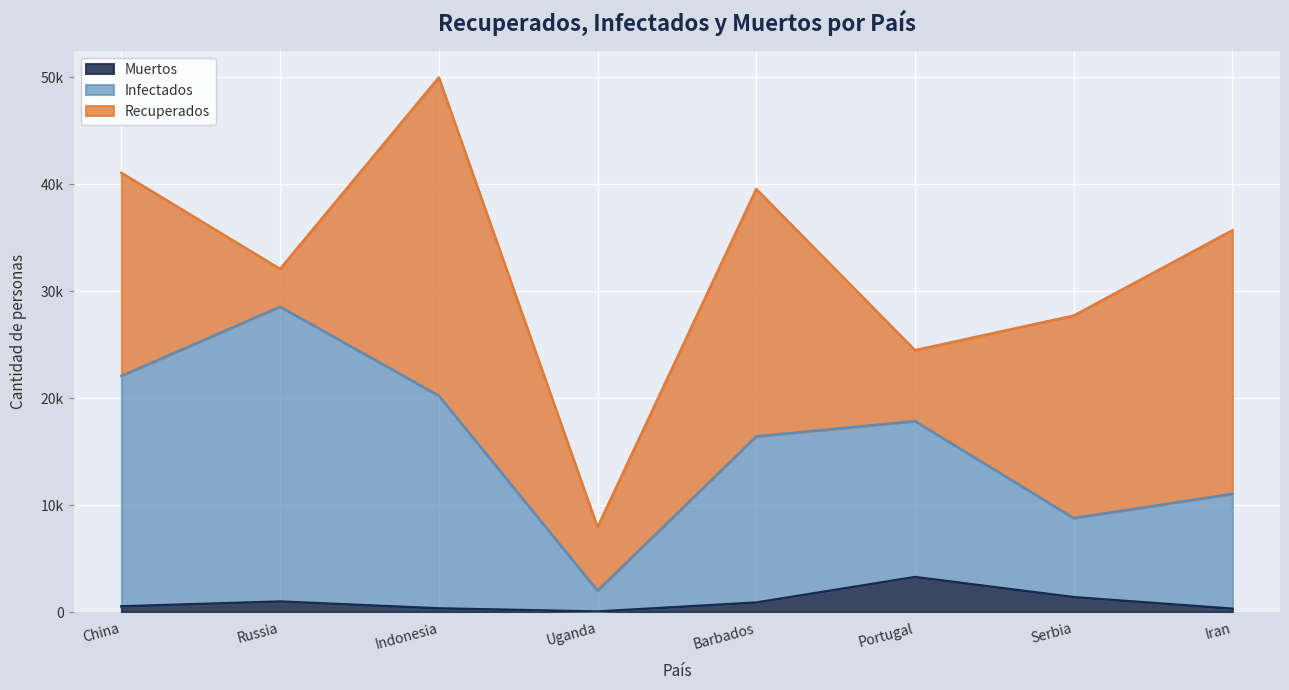

At which category does Infectados reach its first local peak?

Russia